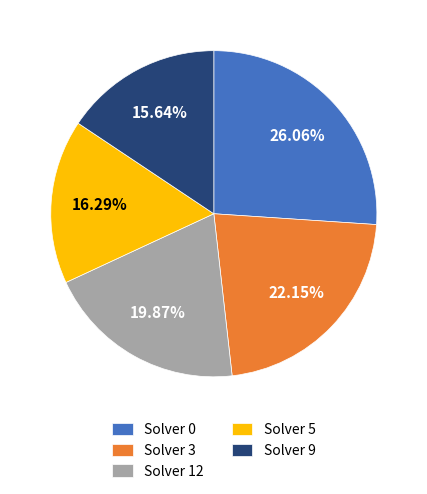

To the nearest percent, what is the average slice percentage?

20%